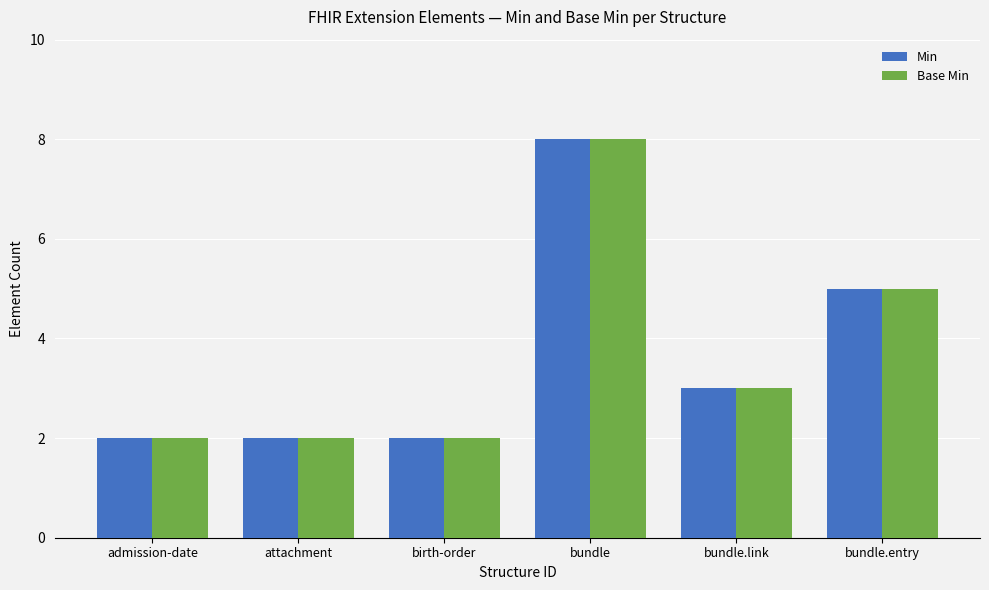

Reading right to left, transcribe all the data shown in this chart.

Min: bundle.entry=5	bundle.link=3	bundle=8	birth-order=2	attachment=2	admission-date=2
Base Min: bundle.entry=5	bundle.link=3	bundle=8	birth-order=2	attachment=2	admission-date=2